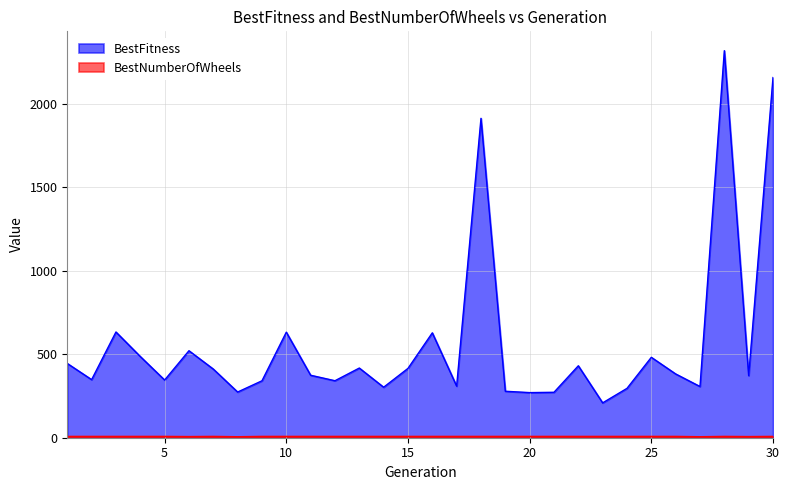

How many data points does each series have?

30